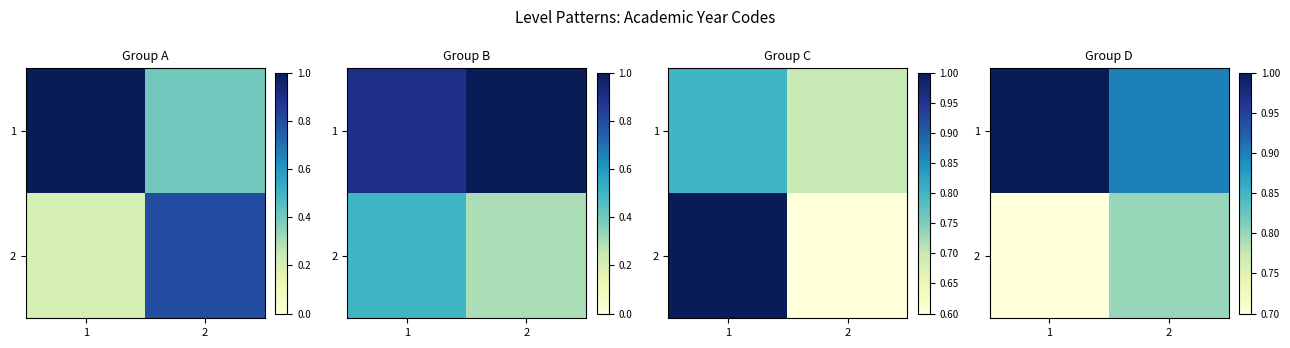

Which has a higher value, 1 or 2?

1